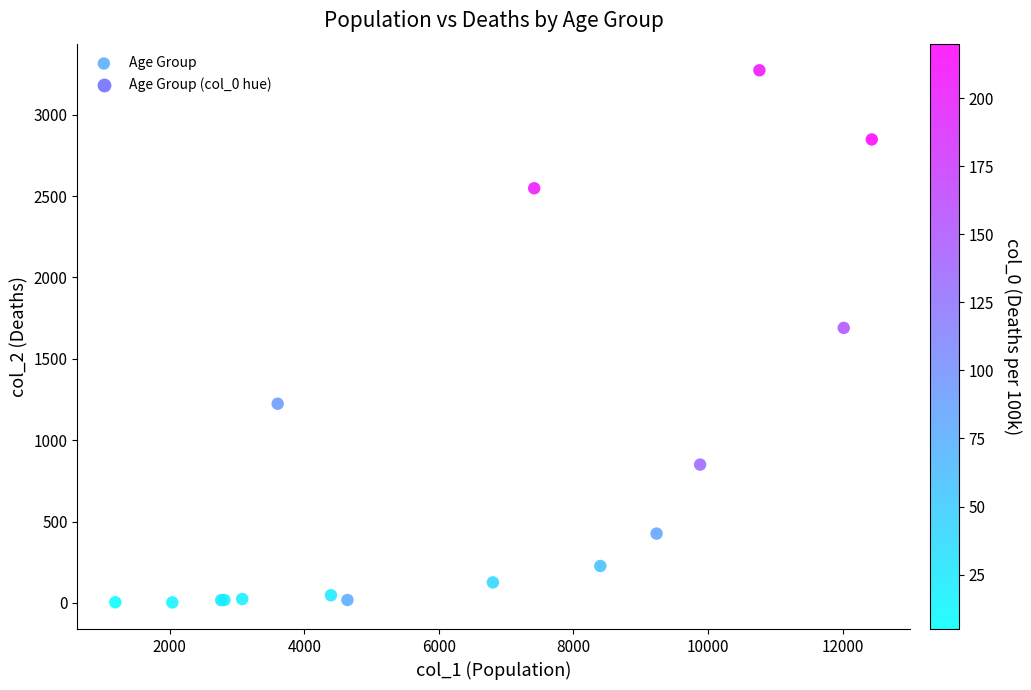

What Y value in the scatter plot is closest to 1638?

1690